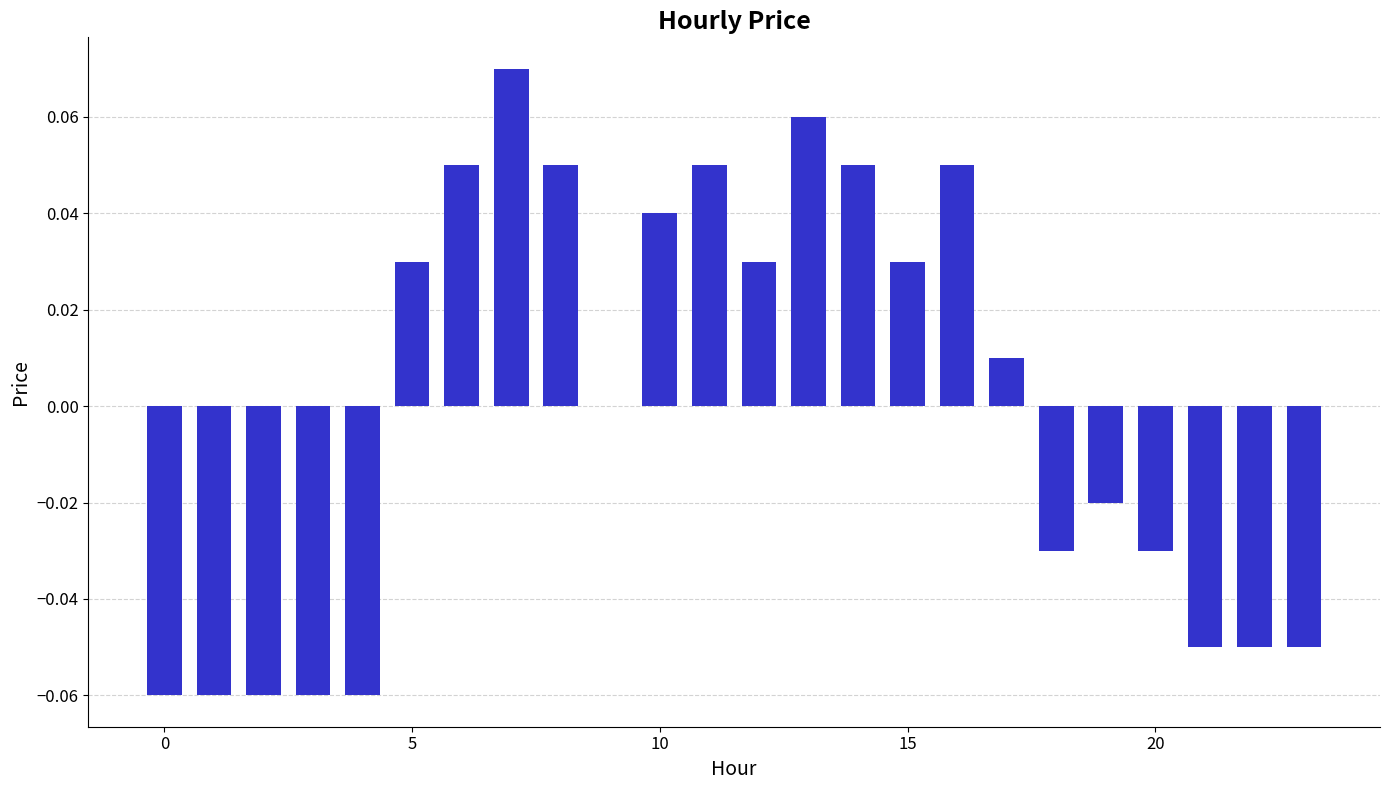

What is the value of the 23rd bar from the left?

-0.1